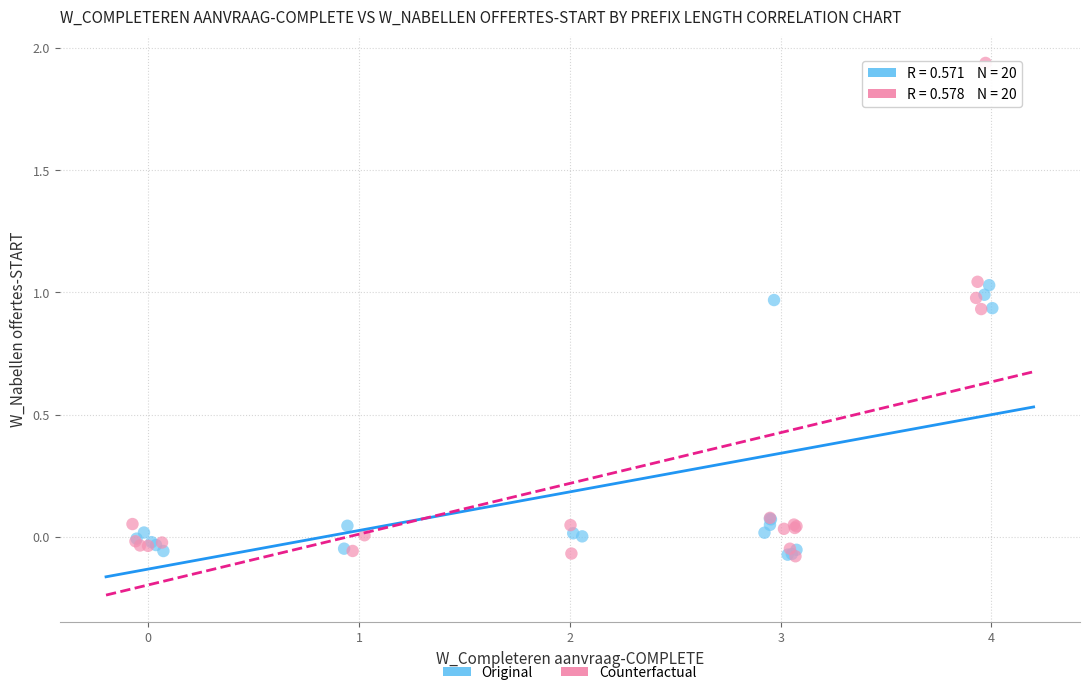

What are all the series names shown in the legend?

Original, Counterfactual